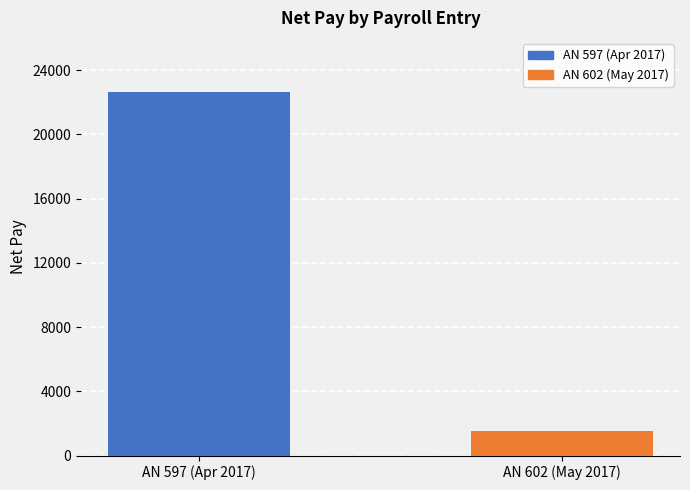

Are the bars grouped side by side (vs. stacked)?

No